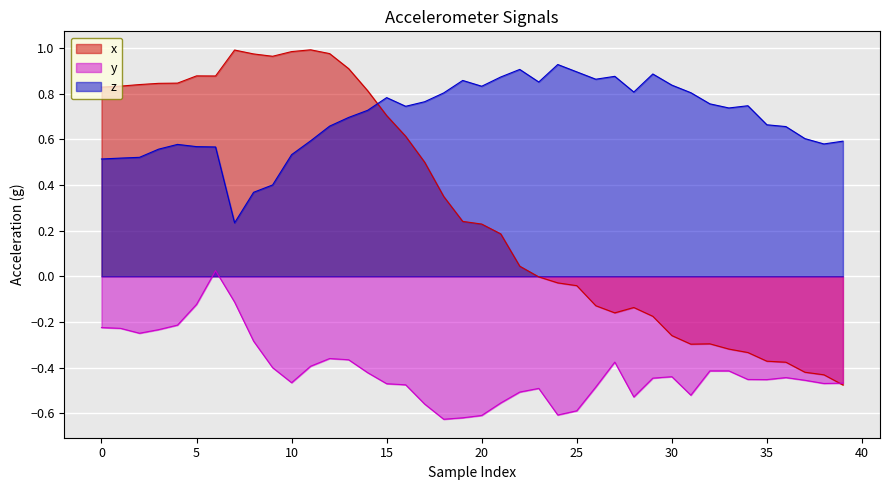

What is the smallest value displayed?

-0.6